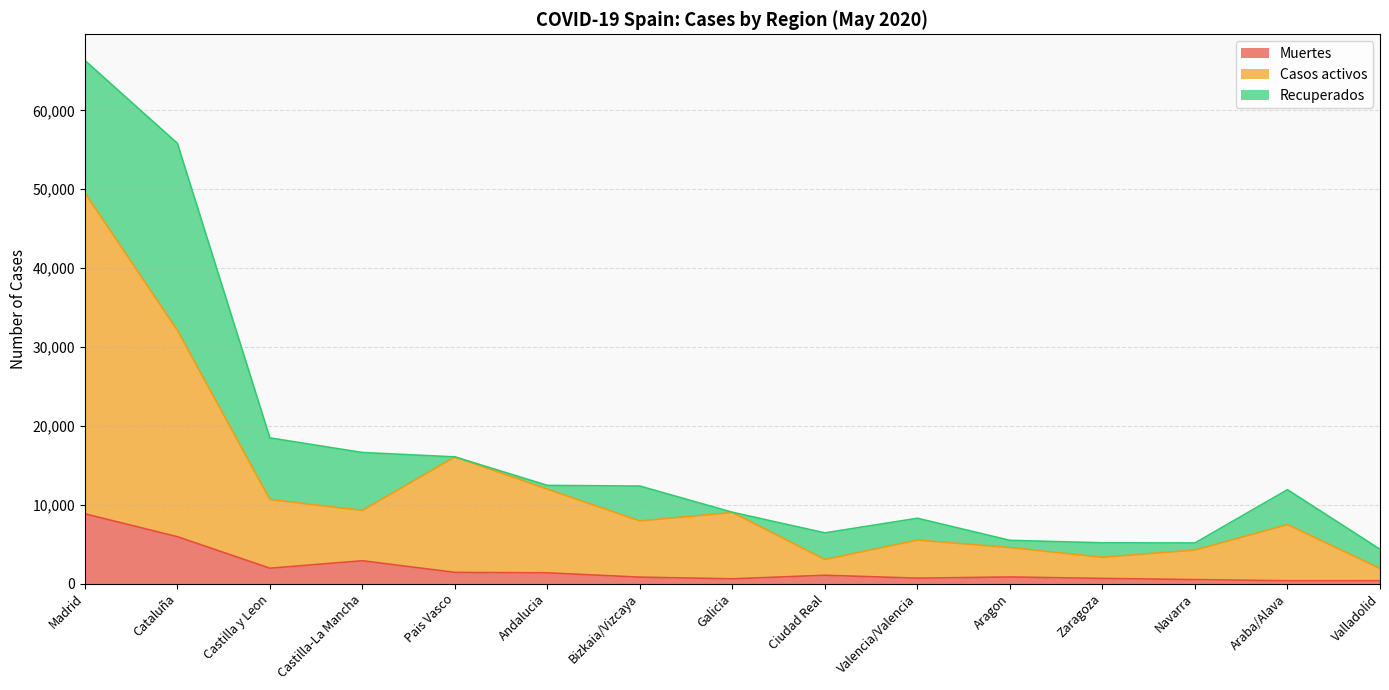

Which series has the largest range (max minus min)?

Casos activos